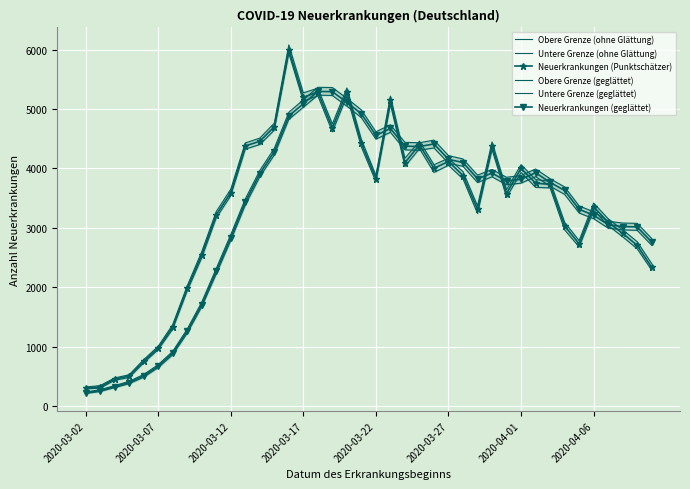

What is the highest value of the Neuerkrankungen (geglättet) series?

5296